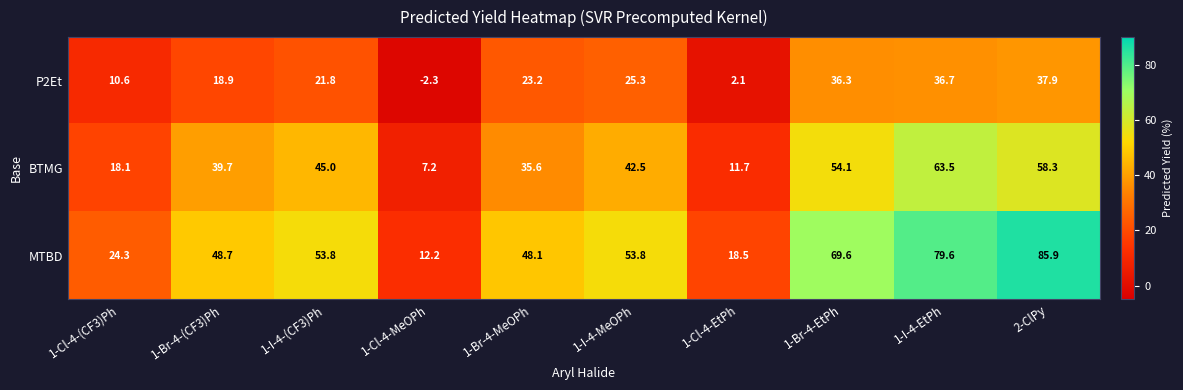

List the series in order of their overall mean, lowest first.

P2Et, BTMG, MTBD